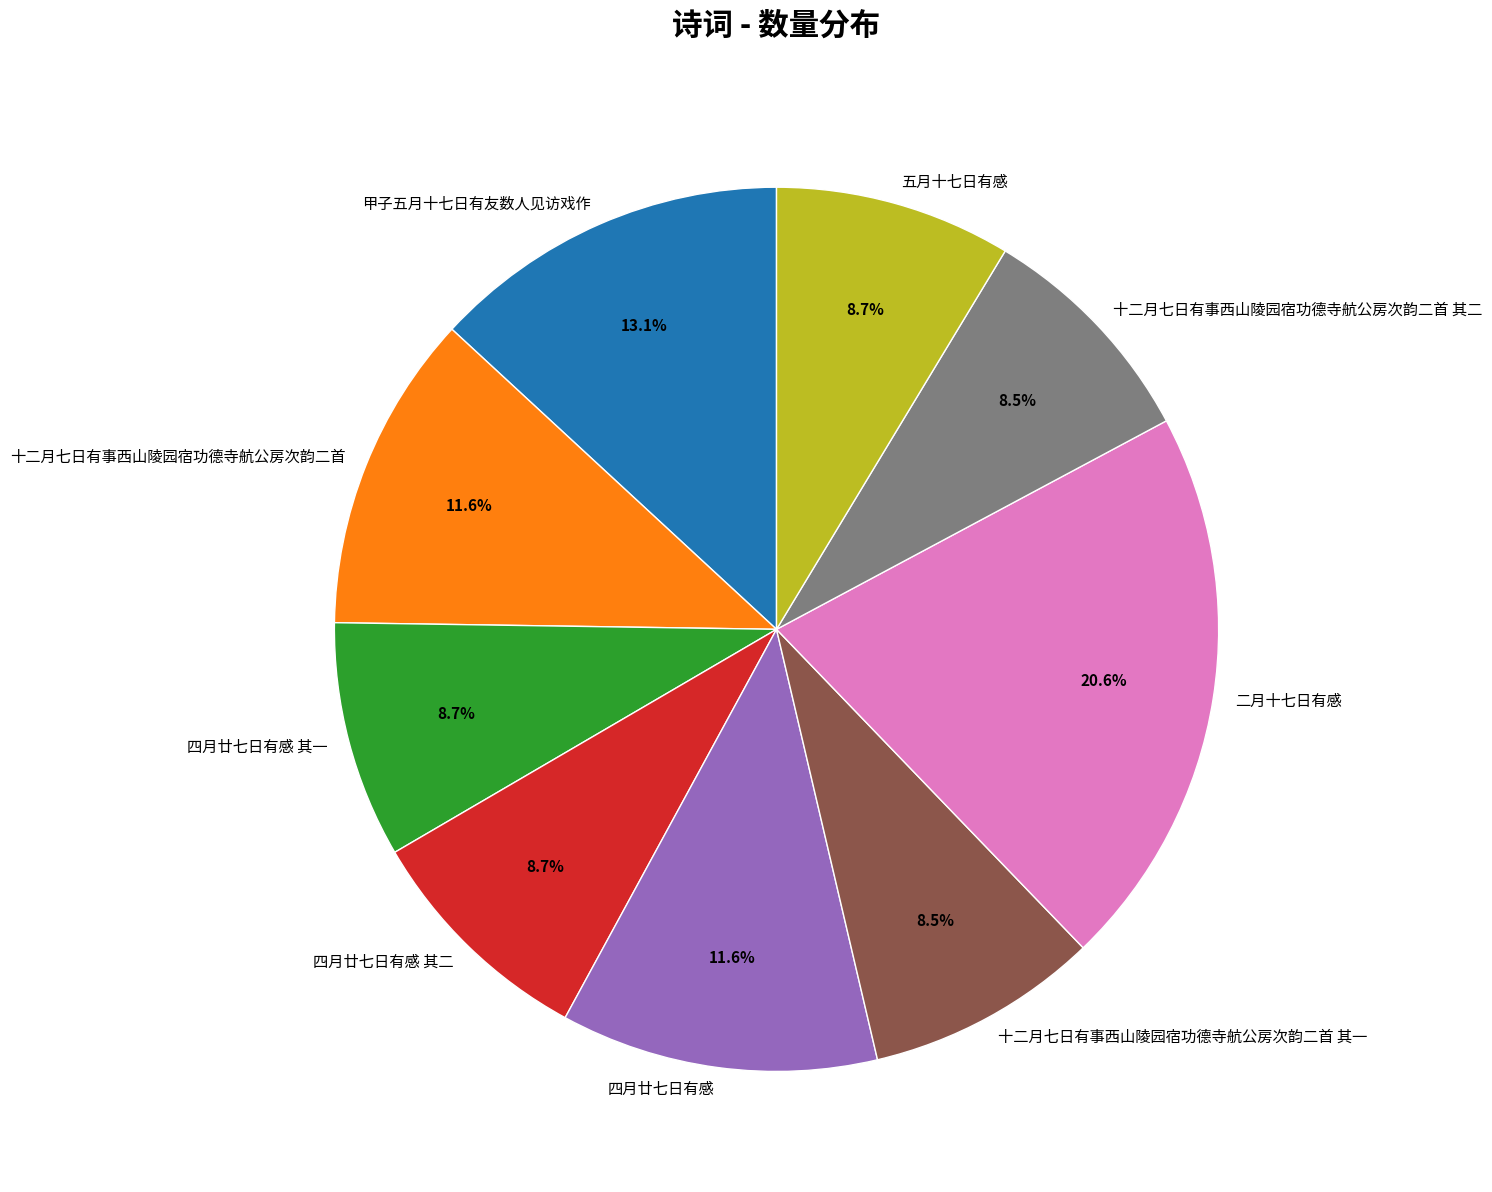

What percentage is NOT represented by 十二月七日有事西山陵园宿功德寺航公房次韵二首?

88.4%